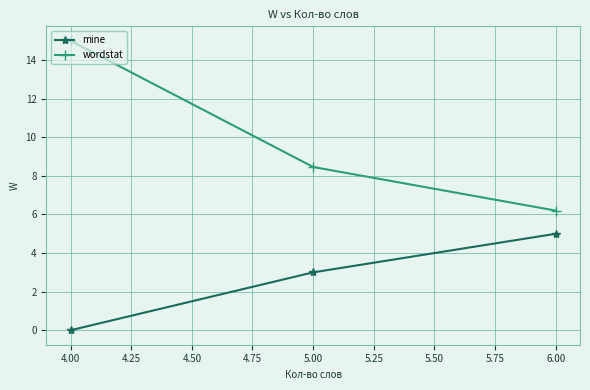

At which category is the sum across all series the highest?

4.00